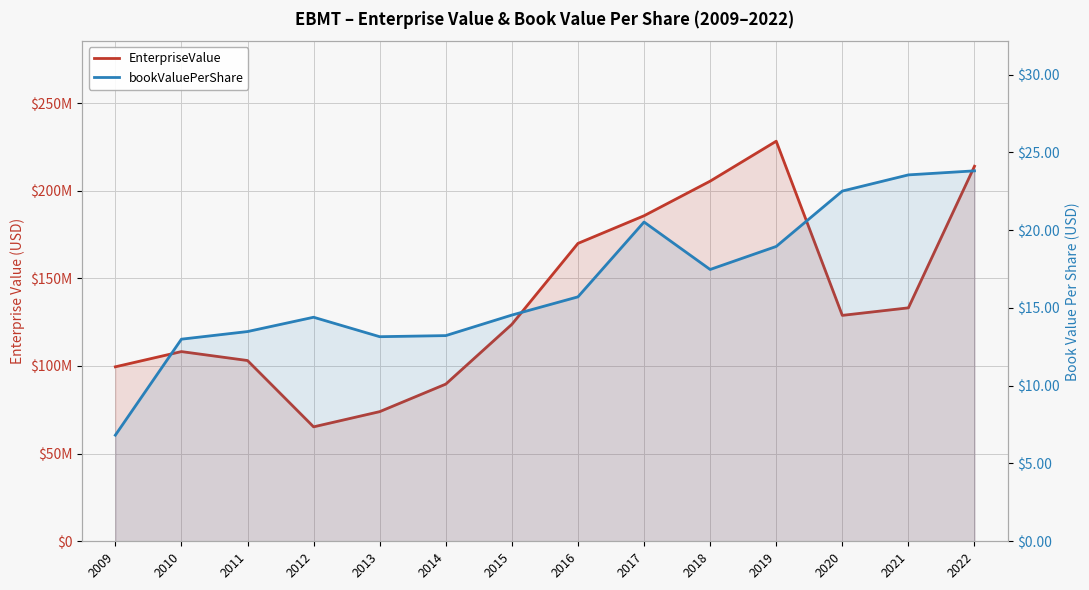

Where is the first local minimum for EnterpriseValue?

2012